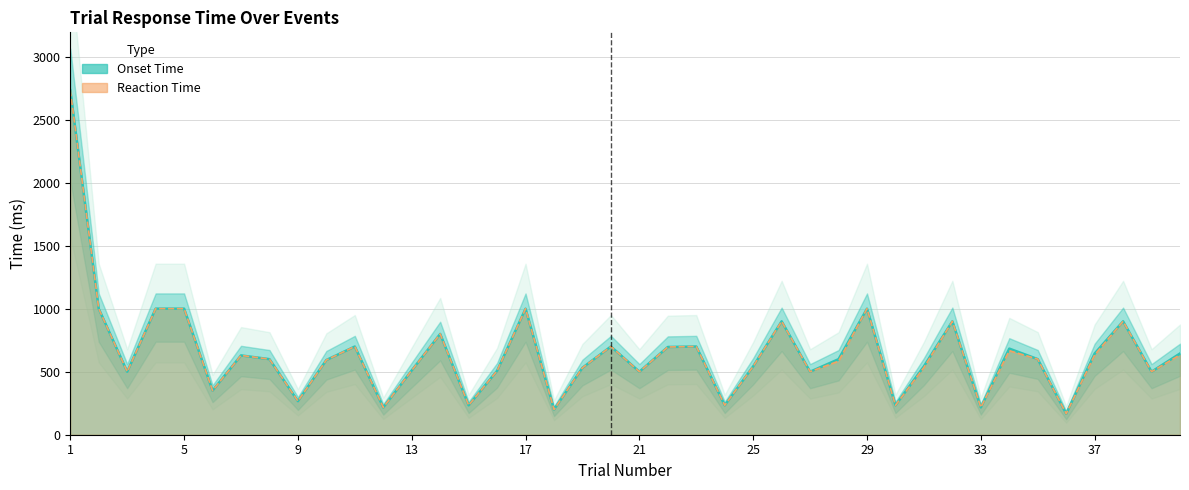

Rank the series by their maximum value, from lowest to highest.

Onset Time, Reaction Time